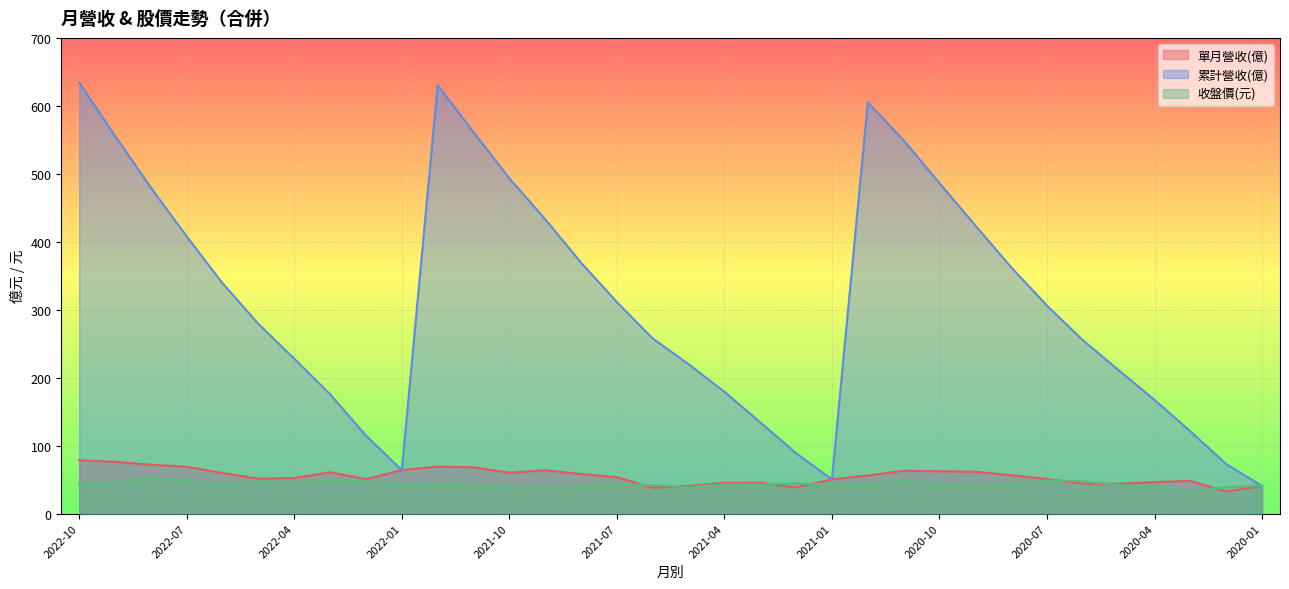

The 單月營收(億) series shows 13.8 at 2022-01. True or false?

False